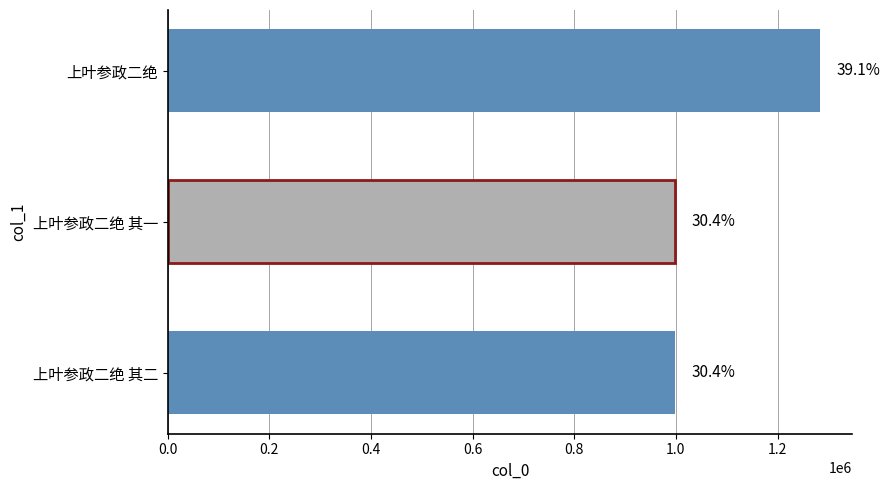

How many bars are there in total?

3